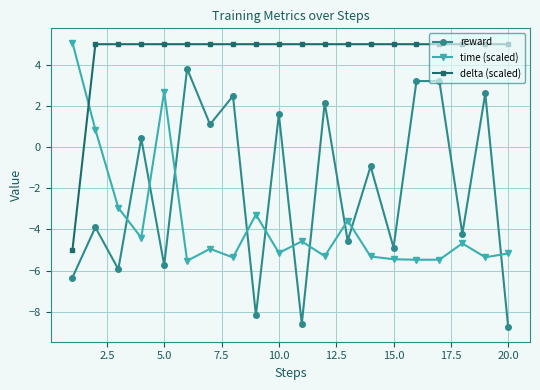

List the series in order of their overall mean, highest first.

delta (scaled), reward, time (scaled)